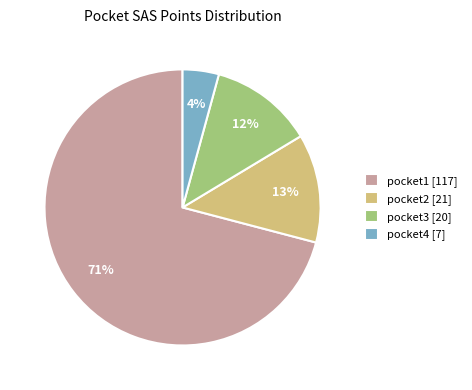

Does pocket1 account for over 50% of the chart?

Yes